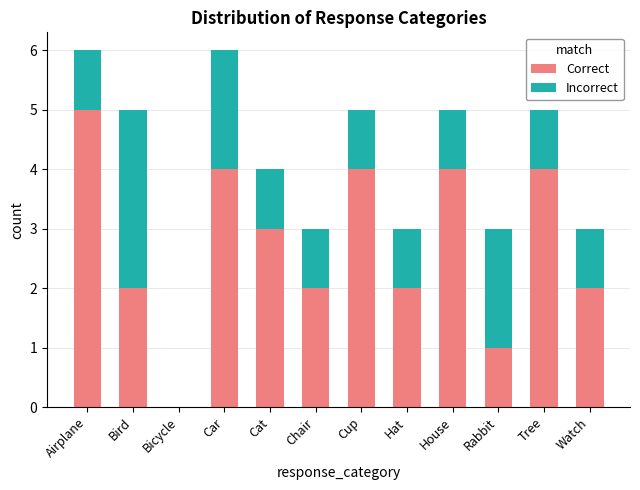

What is the maximum value for Correct?

5